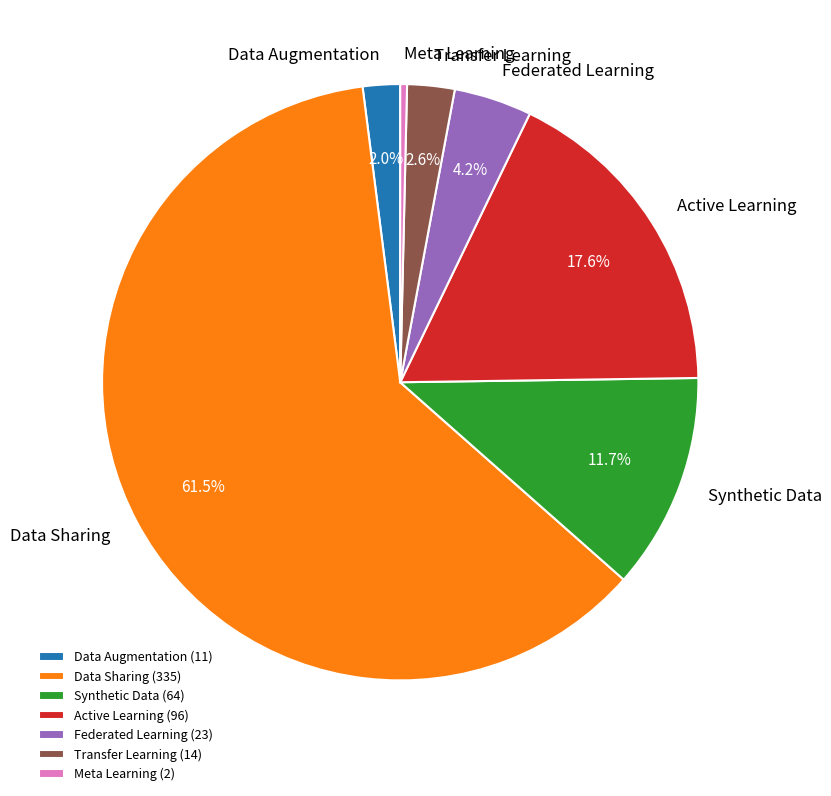

What is the largest slice in the pie chart?

Data Sharing